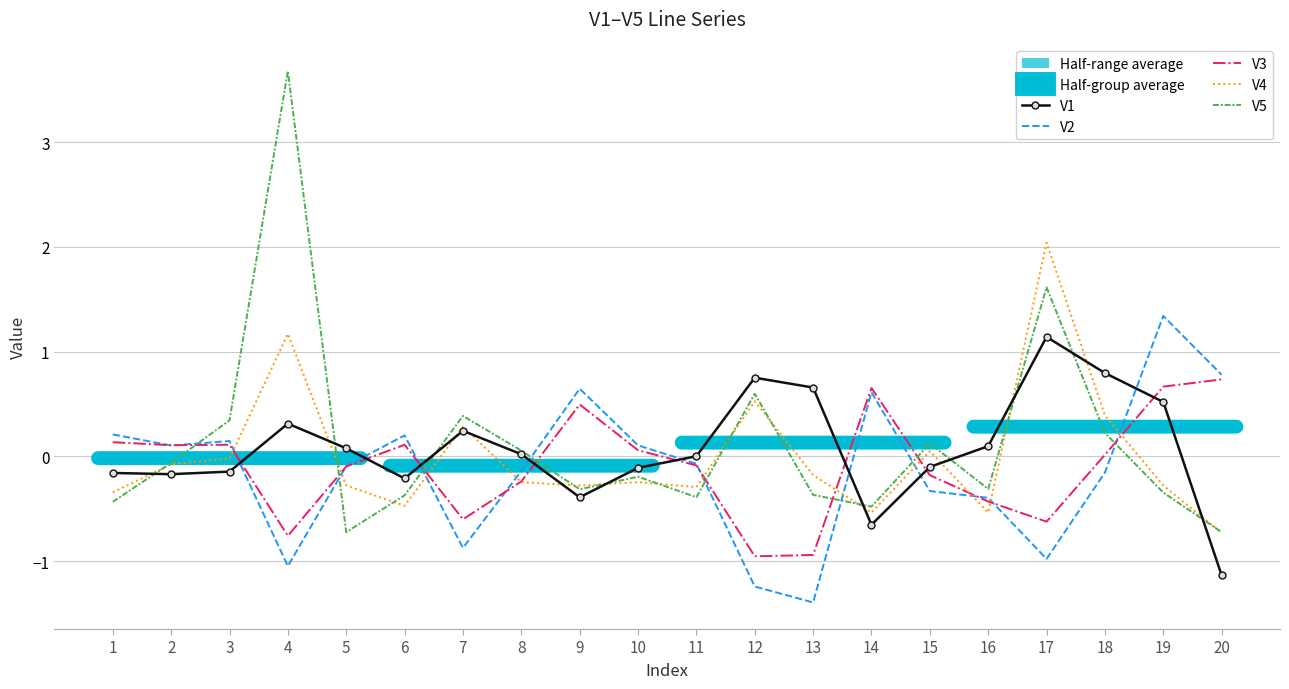

At which label does V4 reach its minimum?

20